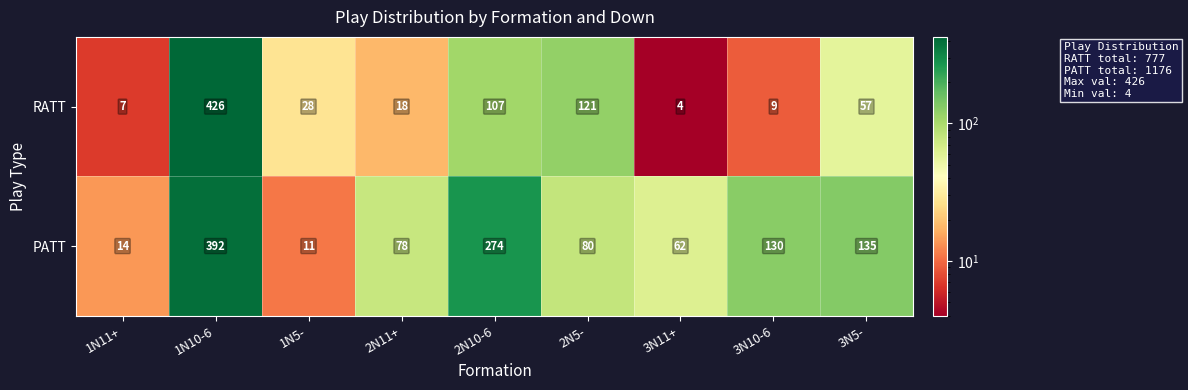

Reading left to right, what are all the values shown in this chart?

RATT: 7	426	28	18	107	121	4	9	57
PATT: 14	392	11	78	274	80	62	130	135